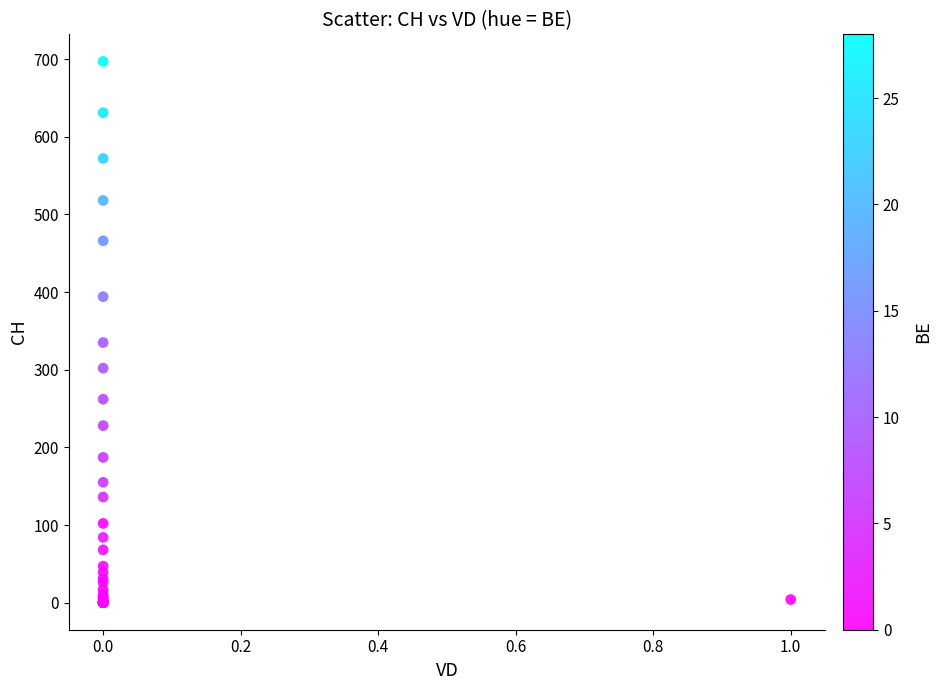

What Y value in the scatter plot is closest to 348?

335